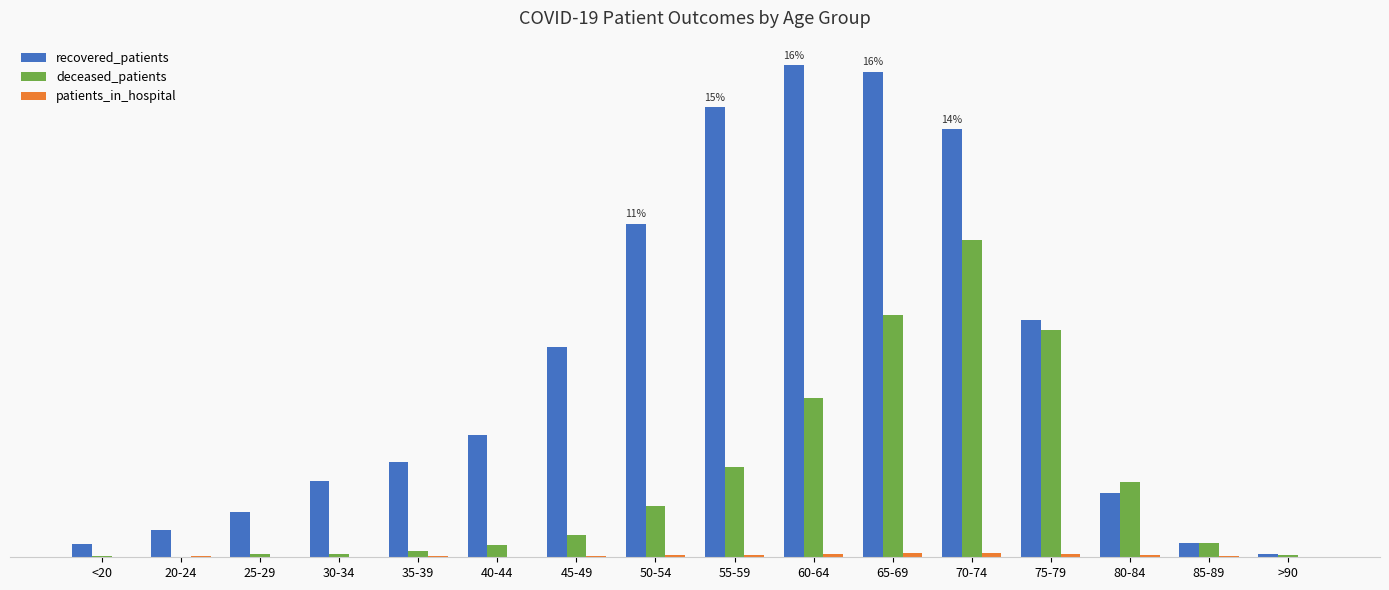

Does the chart contain stacked bars?

No